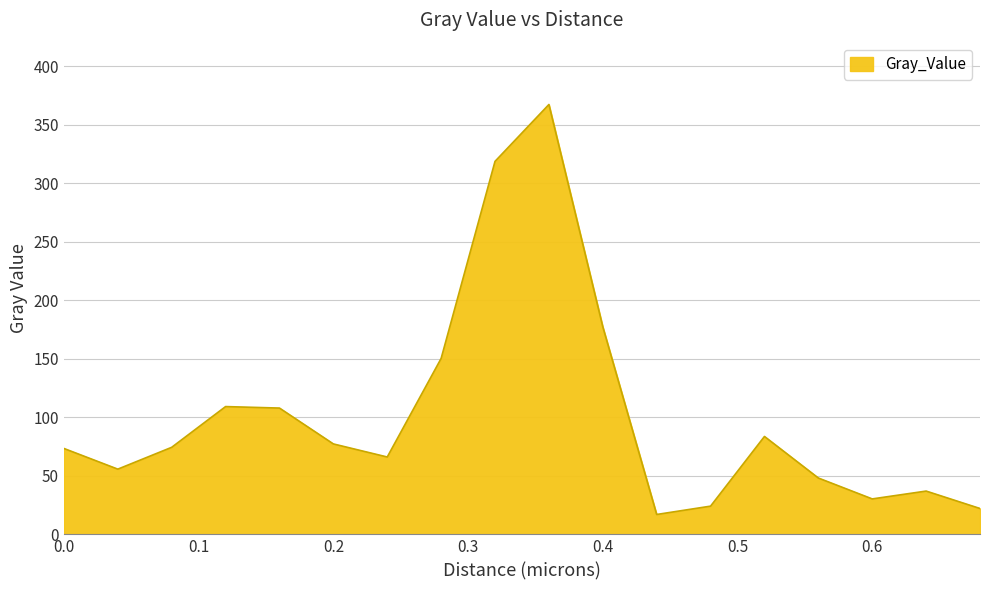

What is the minimum value shown in the chart?

17.0